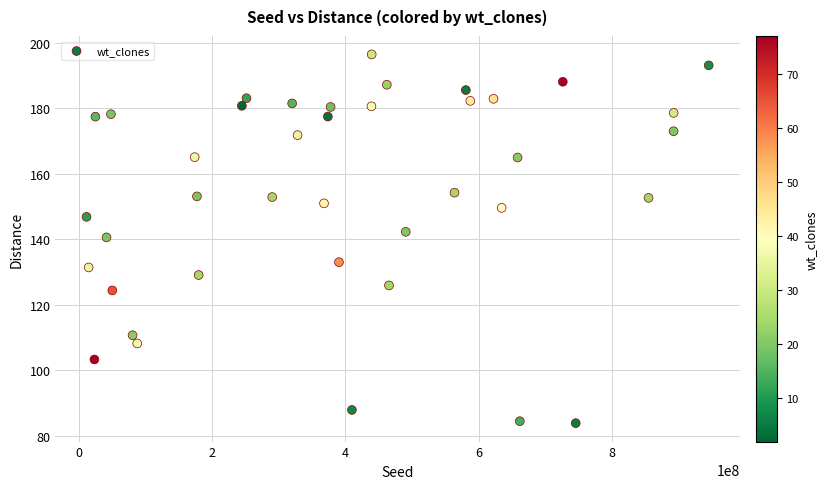

What is the range of X values (max minus min)?

932890944.0